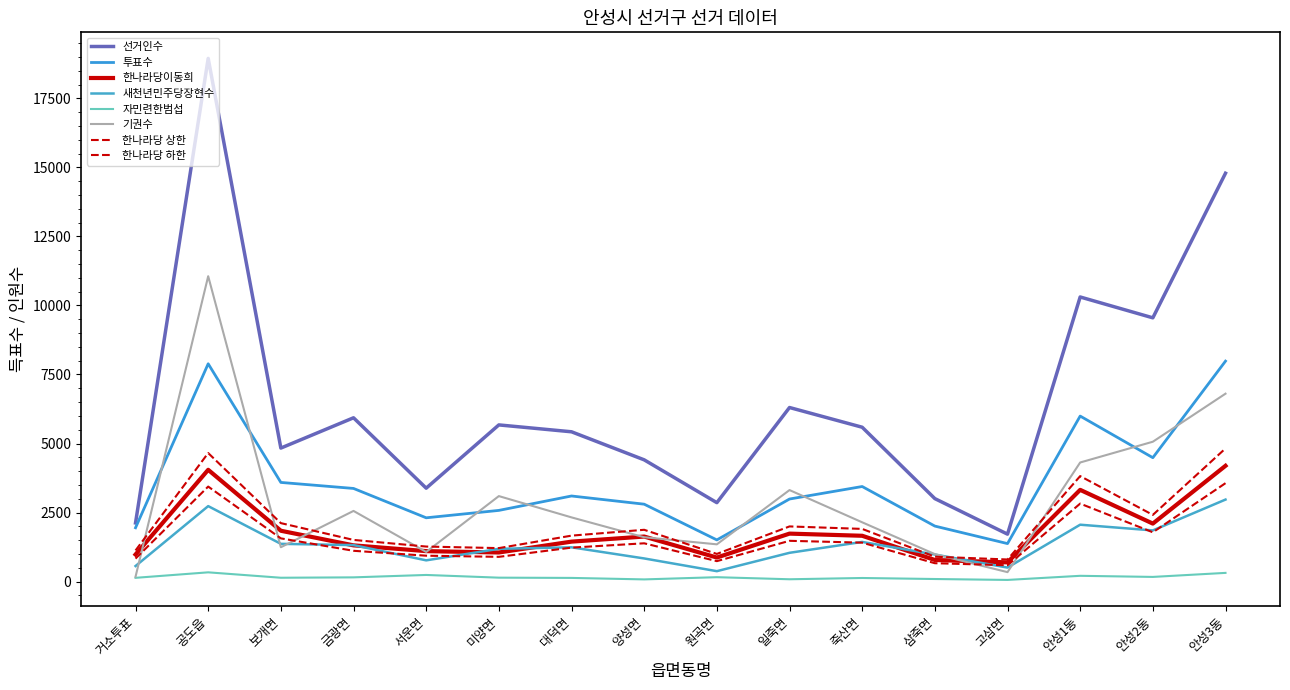

Reading right to left, list all the values displayed in this chart.

선거인수: 안성3동=14789	안성2동=9552	안성1동=10307	고삼면=1718	삼죽면=3005	죽산면=5590	일죽면=6304	원곡면=2858	양성면=4409	대덕면=5425	미양면=5674	서운면=3383	금광면=5932	보개면=4835	공도읍=18947	거소투표=2124
투표수: 안성3동=7984	안성2동=4487	안성1동=5994	고삼면=1376	삼죽면=2010	죽산면=3443	일죽면=2990	원곡면=1509	양성면=2803	대덕면=3100	미양면=2578	서운면=2310	금광면=3373	보개면=3591	공도읍=7888	거소투표=1949
한나라당이동희: 안성3동=4193	안성2동=2100	안성1동=3322	고삼면=696	삼죽면=783	죽산면=1659	일죽면=1737	원곡면=871	양성면=1631	대덕면=1447	미양면=1054	서운면=1103	금광면=1312	보개면=1841	공도읍=4048	거소투표=980
새천년민주당장현수: 안성3동=2970	안성2동=1853	안성1동=2060	고삼면=507	삼죽면=980	죽산면=1436	일죽면=1042	원곡면=377	양성면=838	대덕면=1241	미양면=1186	서운면=769	금광면=1321	보개면=1367	공도읍=2733	거소투표=563
자민련한범섭: 안성3동=315	안성2동=169	안성1동=209	고삼면=60	삼죽면=93	죽산면=130	일죽면=84	원곡면=159	양성면=79	대덕면=133	미양면=142	서운면=240	금광면=153	보개면=139	공도읍=335	거소투표=136
기권수: 안성3동=6805	안성2동=5065	안성1동=4313	고삼면=342	삼죽면=995	죽산면=2147	일죽면=3314	원곡면=1349	양성면=1606	대덕면=2325	미양면=3096	서운면=1073	금광면=2559	보개면=1244	공도읍=11059	거소투표=175